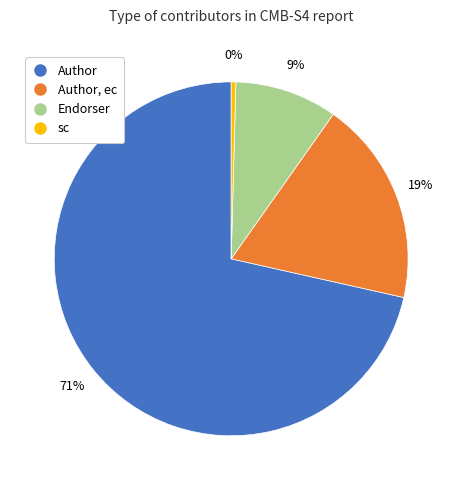

How many segments does this pie chart have?

4